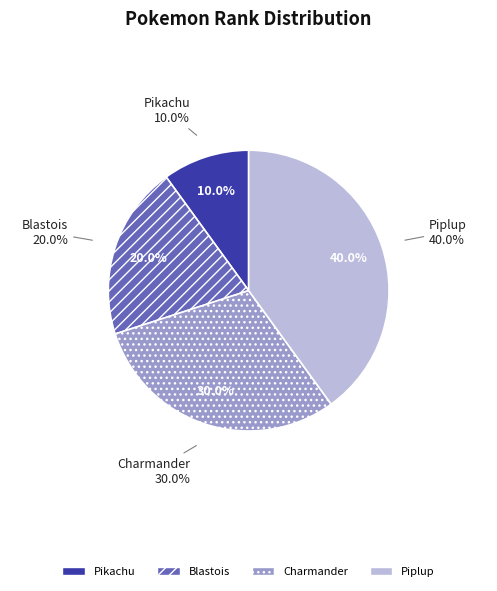

Is there any slice that represents more than half of the pie?

No